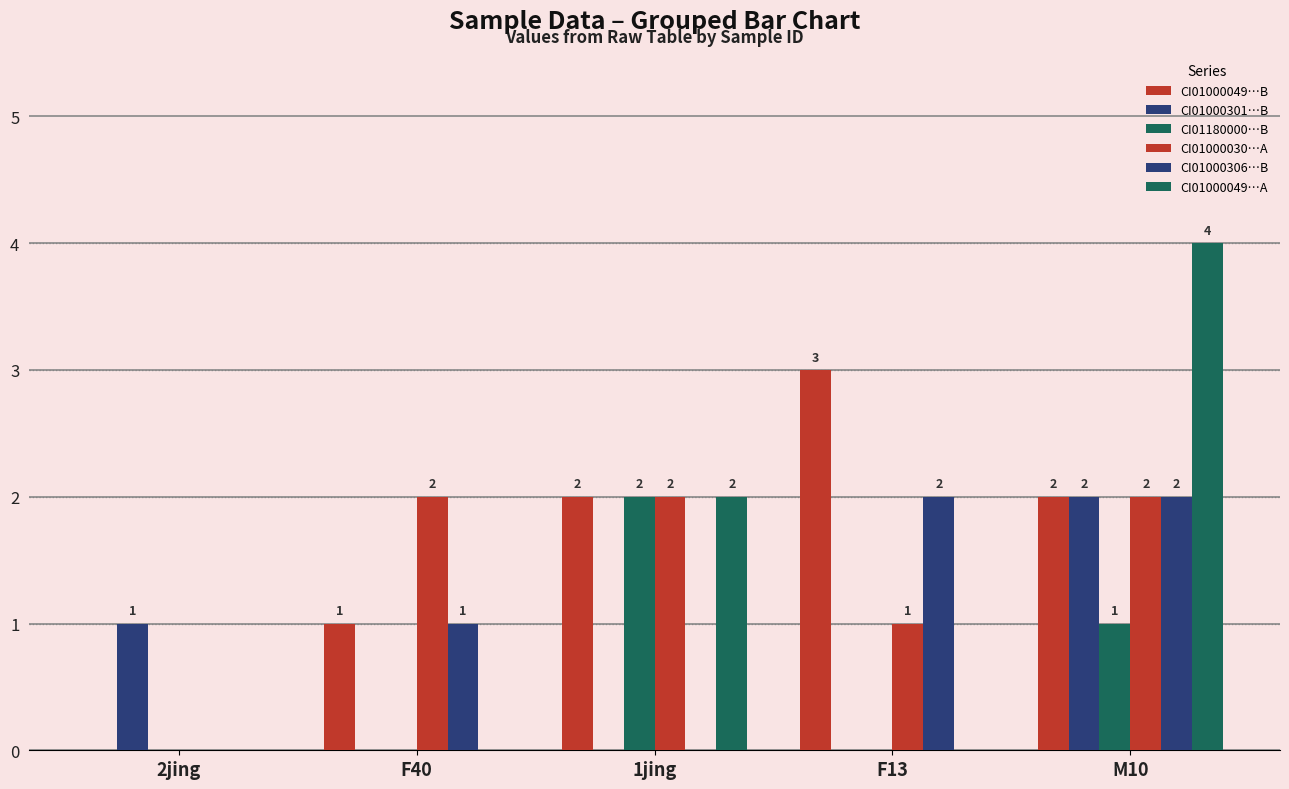

What is the difference between the second highest and second lowest values in the CI01000049…A series?

2